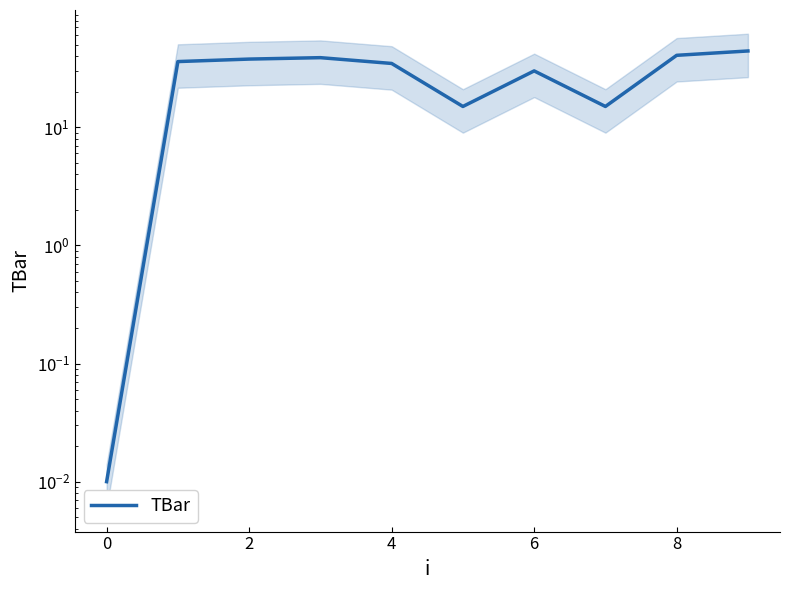

Reading left to right, list all the values displayed in this chart.

0.0	36.0	37.8	38.8	34.7	15.0	30.0	15.0	40.7	44.2